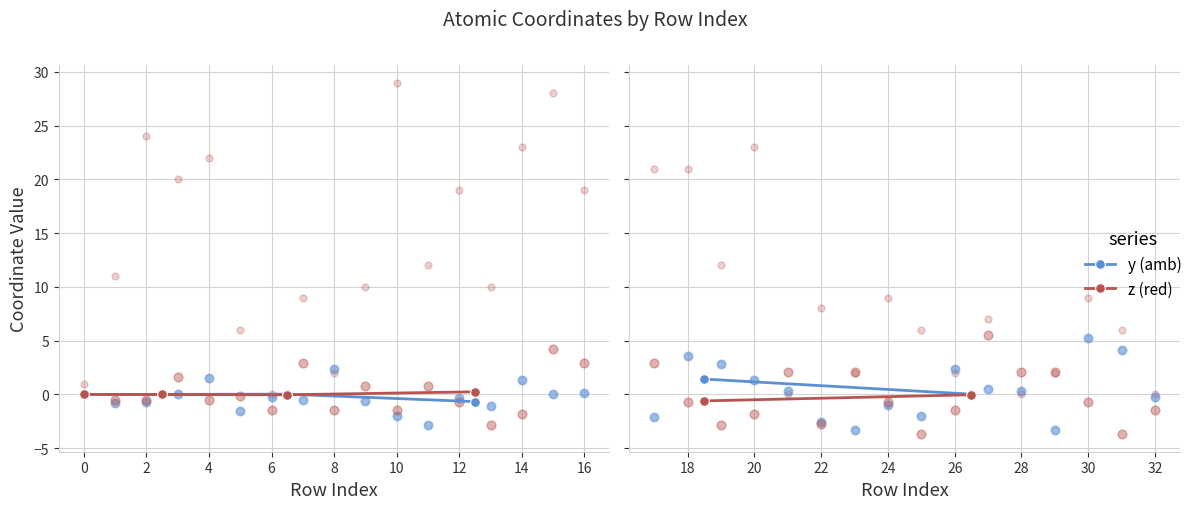

Which series has the largest total across all categories?

y (amb)